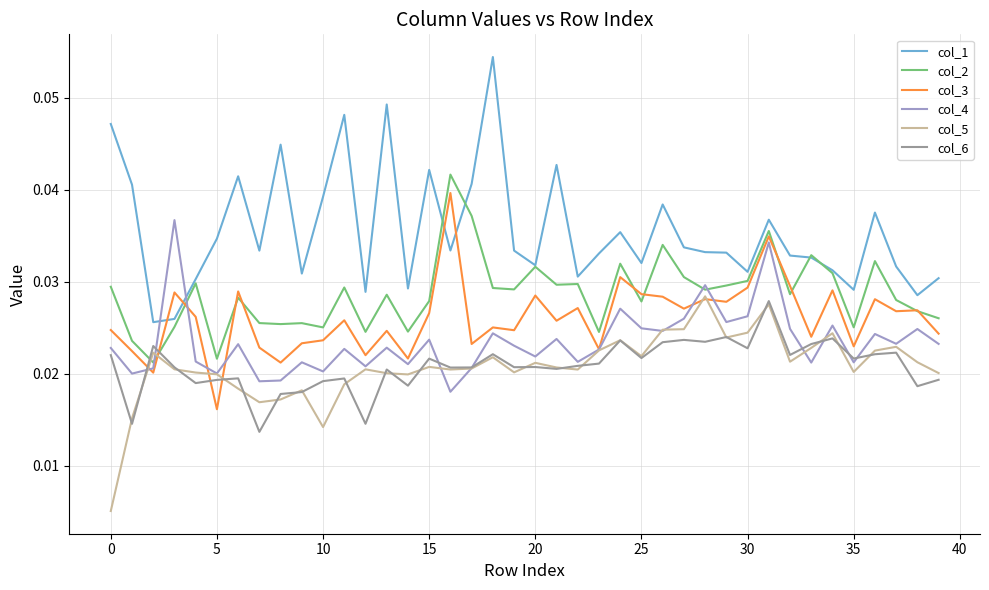

Which series has the largest total across all categories?

col_1